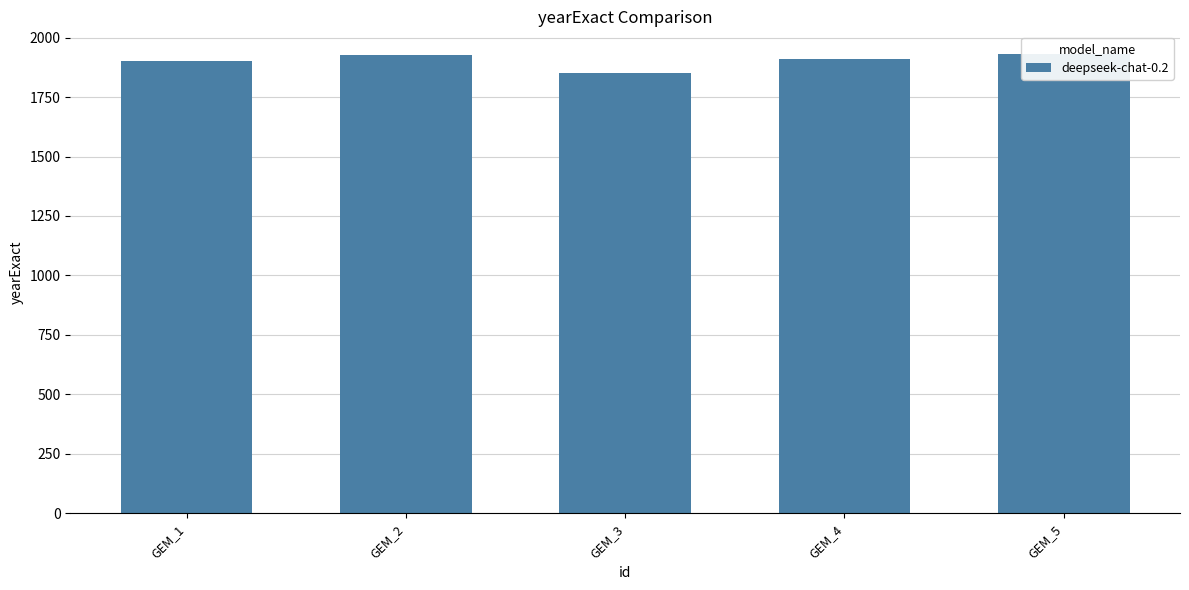

What is the value of the 2nd bar from the left?

1925